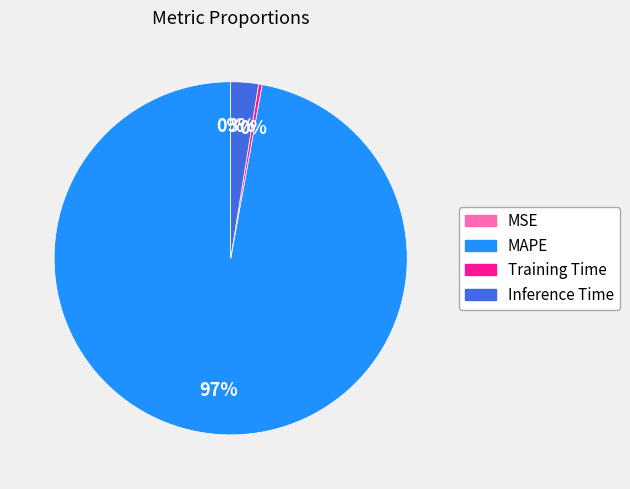

To the nearest percent, what portion does Inference Time represent?

3%